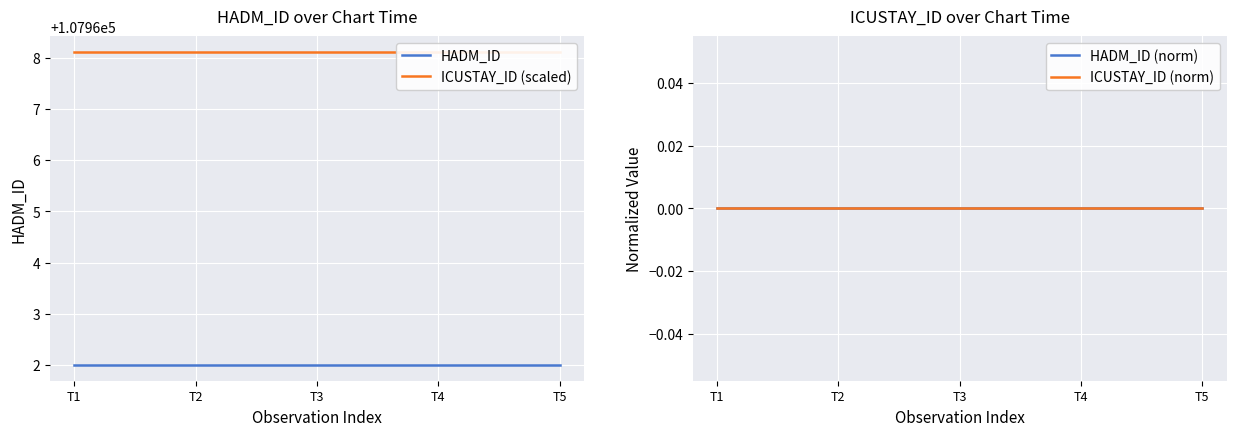

Which series changed the most between T4 and T5?

HADM_ID